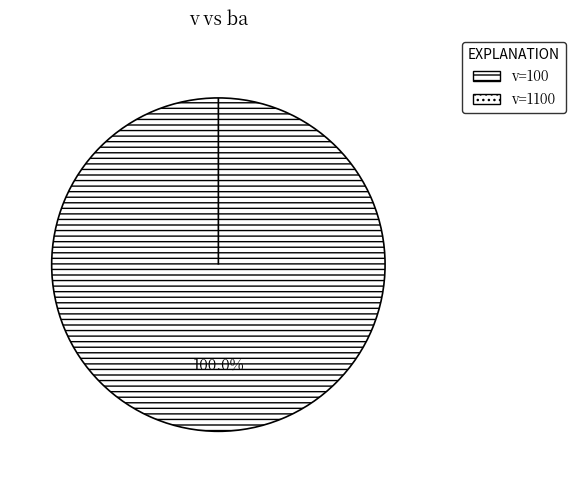

To the nearest percent, what portion does 100 represent?

100%